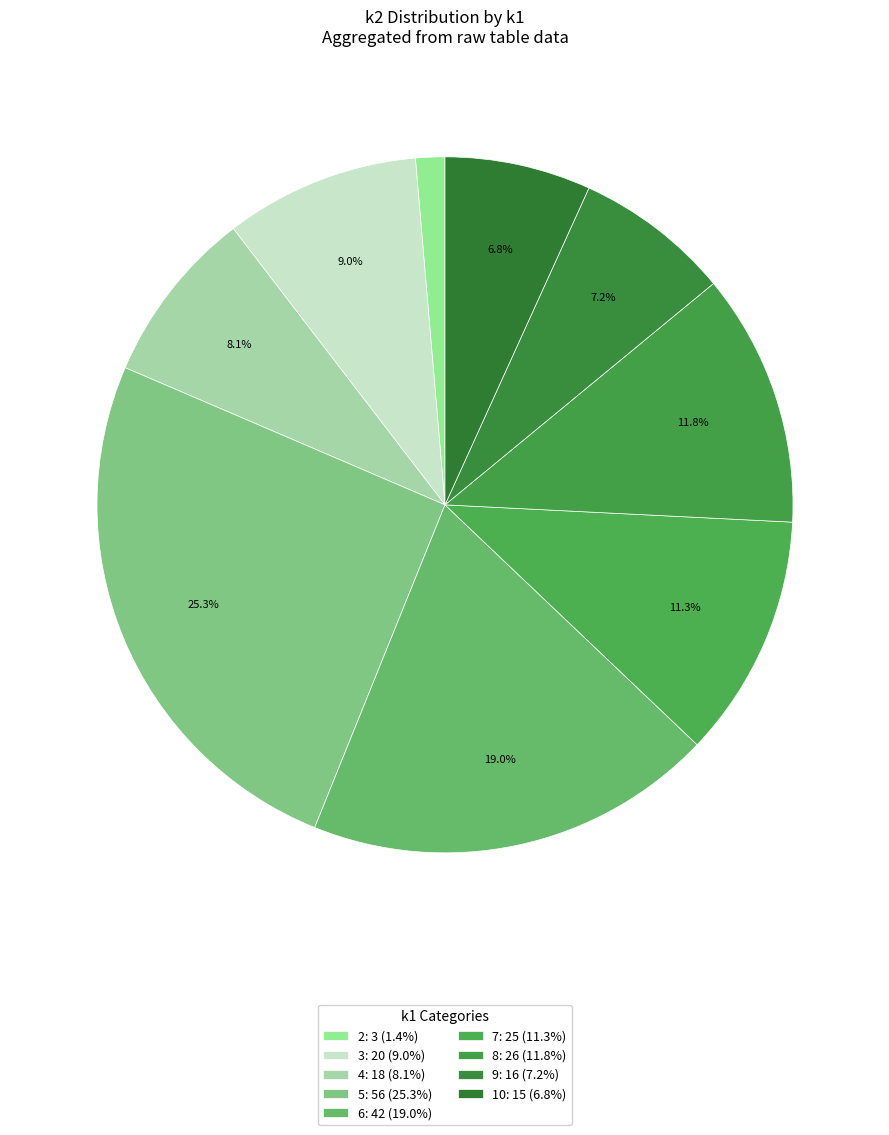

How many segments does this pie chart have?

9